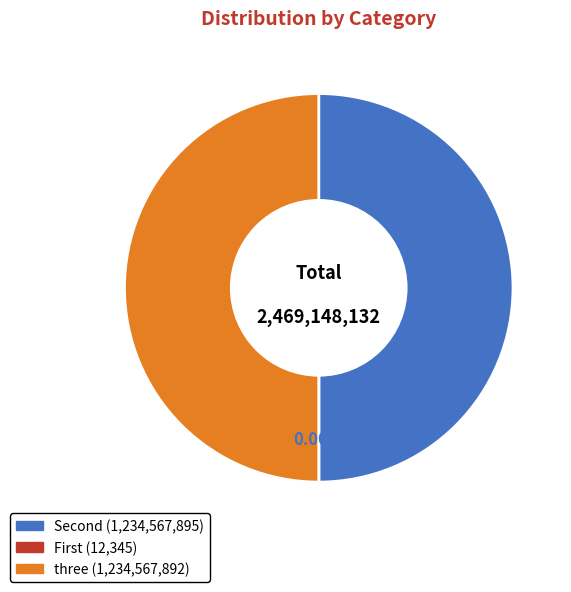

Does any single category account for the majority?

No